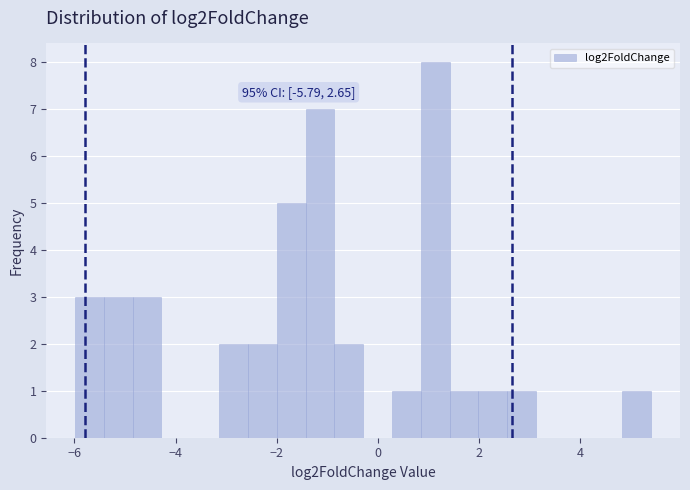

Around what value on the x-axis is the tallest bar? Give the approximate position of its centre, as read against the axis.

1.2